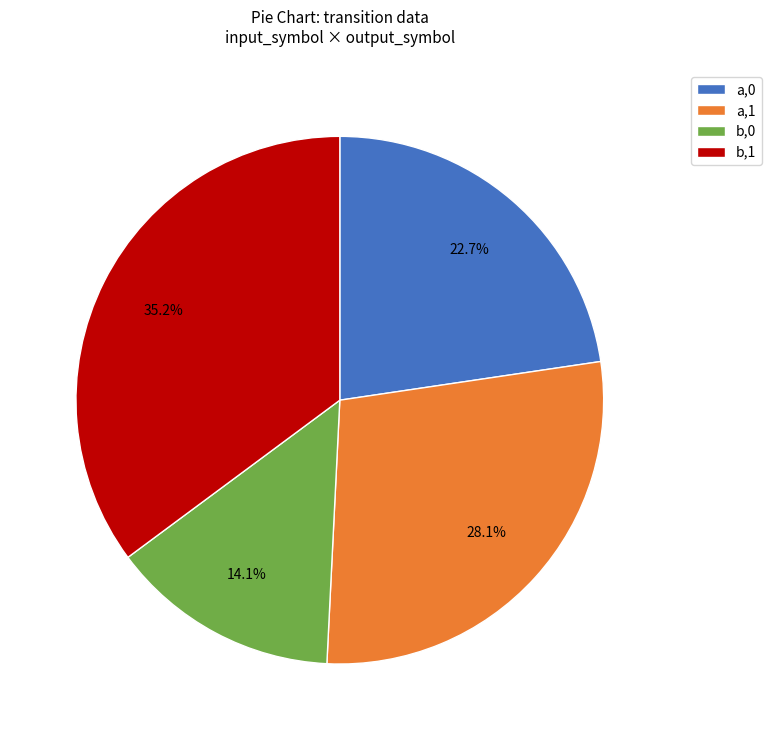

Rank the categories by value from highest to lowest.

b,1, a,1, a,0, b,0